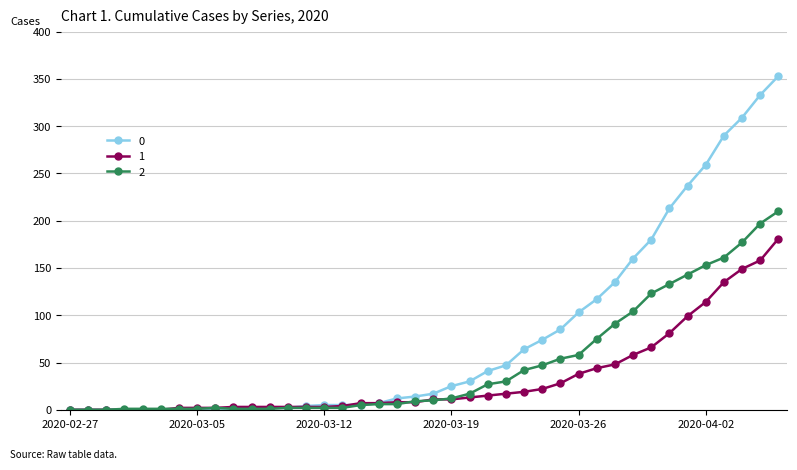

Does the chart display data point markers on the line(s)?

Yes